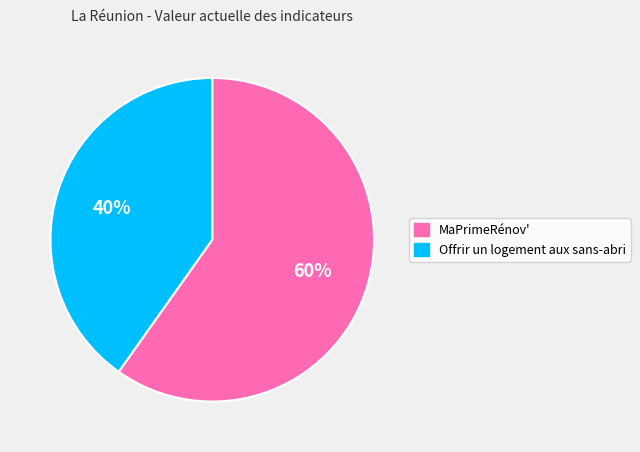

Does MaPrimeRénov' represent more than half of the total?

Yes